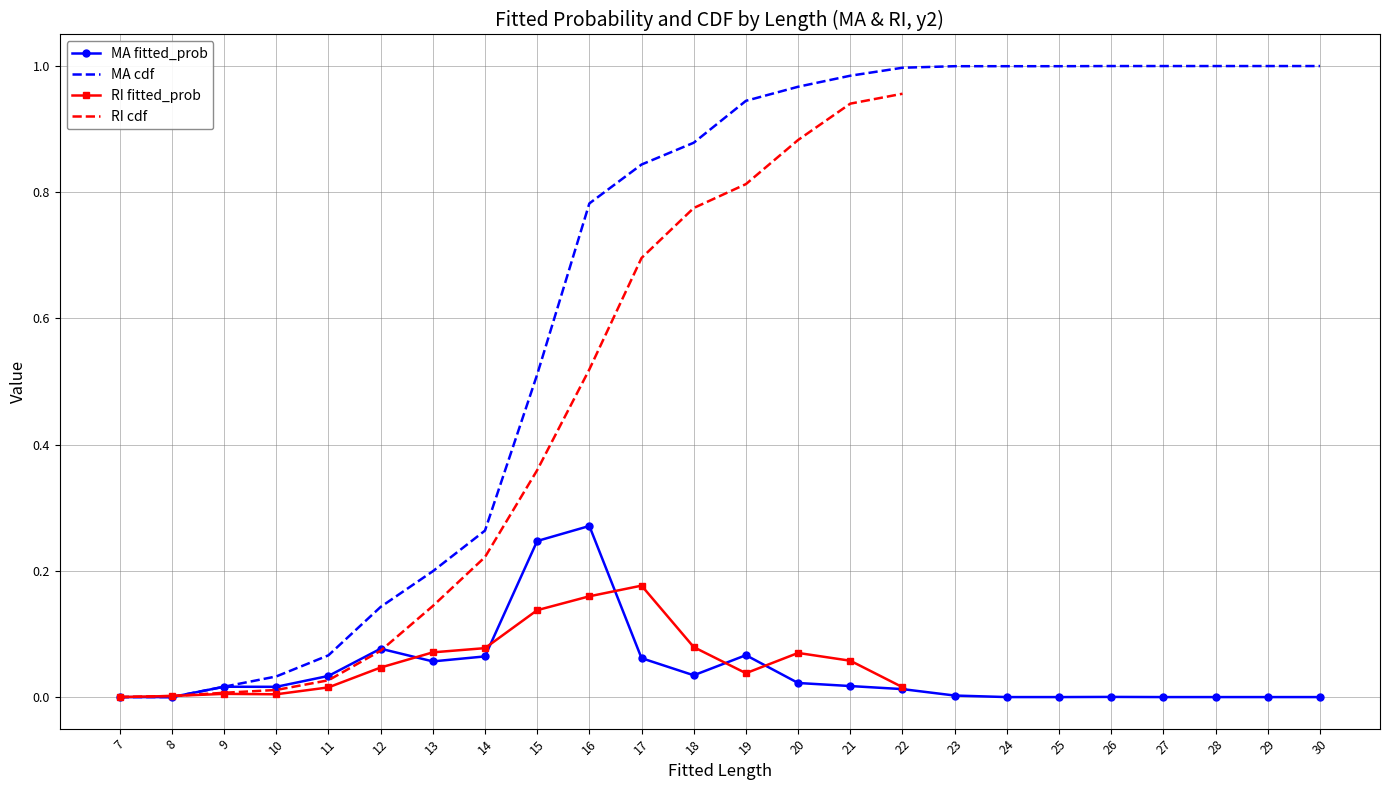

At how many categories does at least one series exceed 0?

22